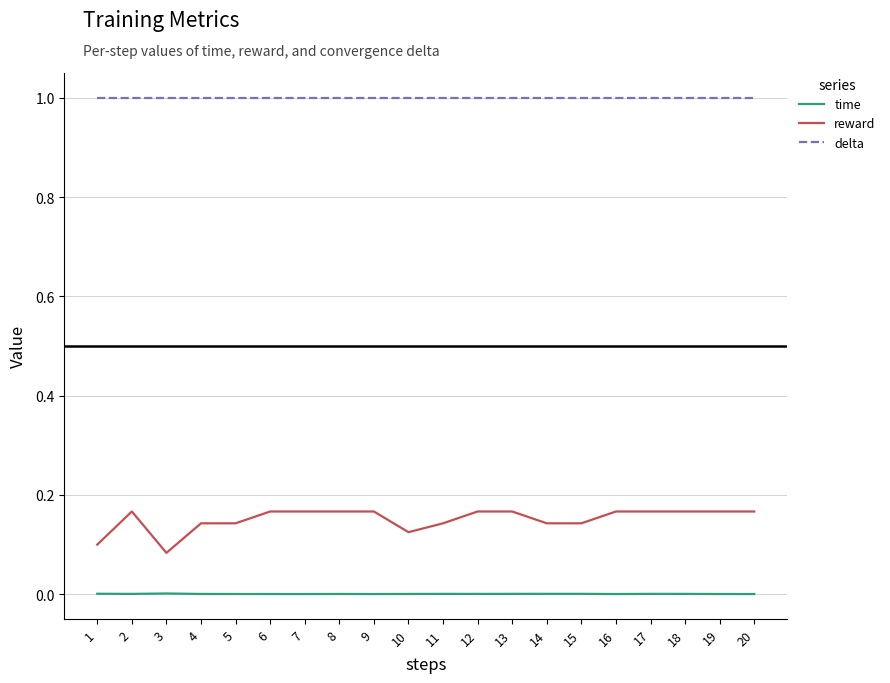

True or false: delta and reward intersect in this chart.

False